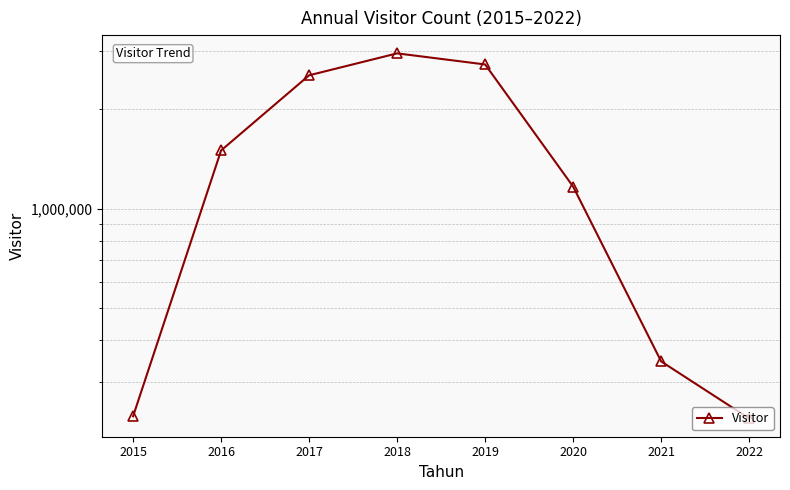

How many points are higher than both their immediate neighbors (excluding endpoints)?

1